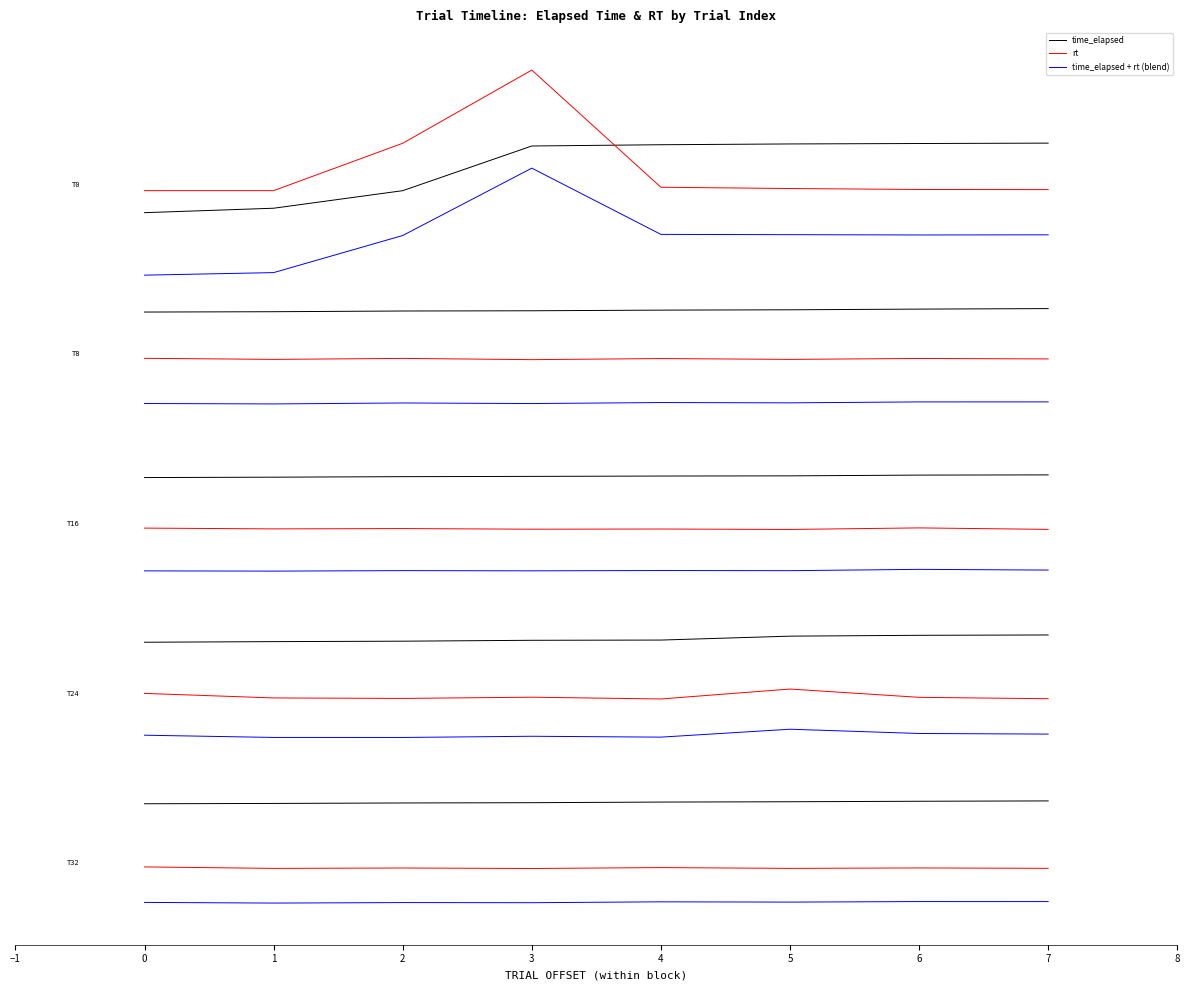

How many values in time_elapsed + rt (blend) are below zero?

7